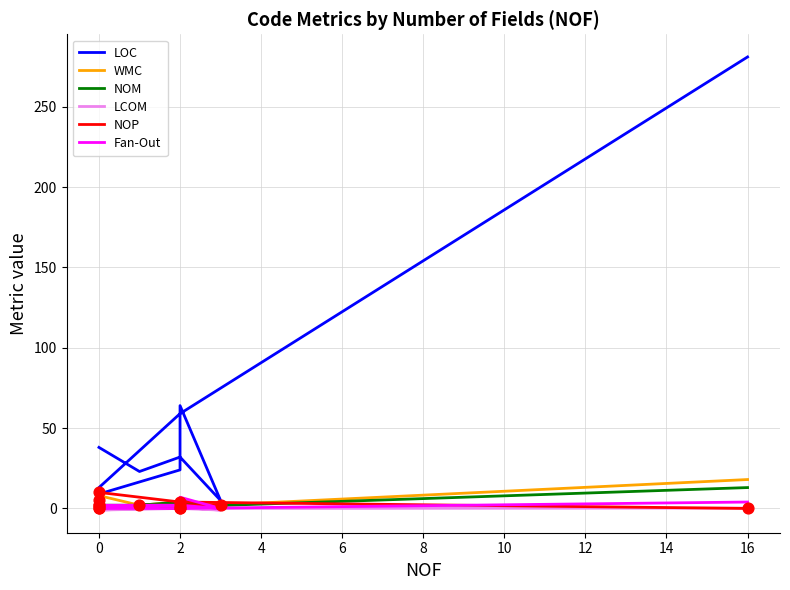

What are all the series names shown in the legend?

LOC, WMC, NOM, LCOM, NOP, Fan-Out